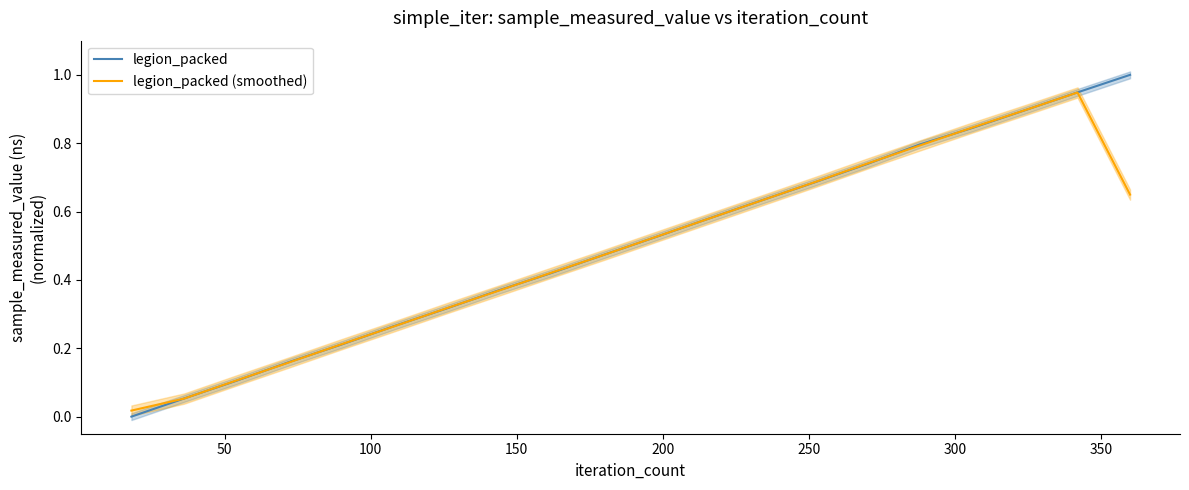

What is the difference between the second highest and minimum values in the legion_packed series?

0.9